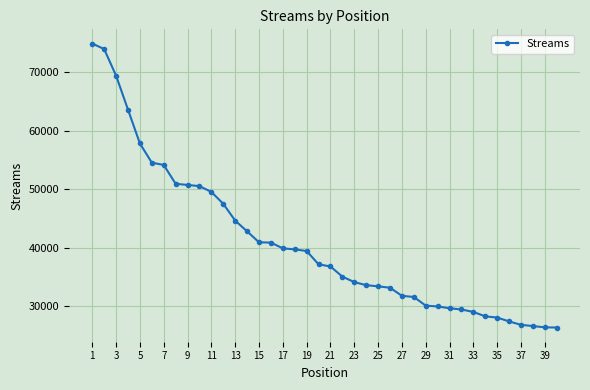

What is the difference between the maximum and minimum values?

48515